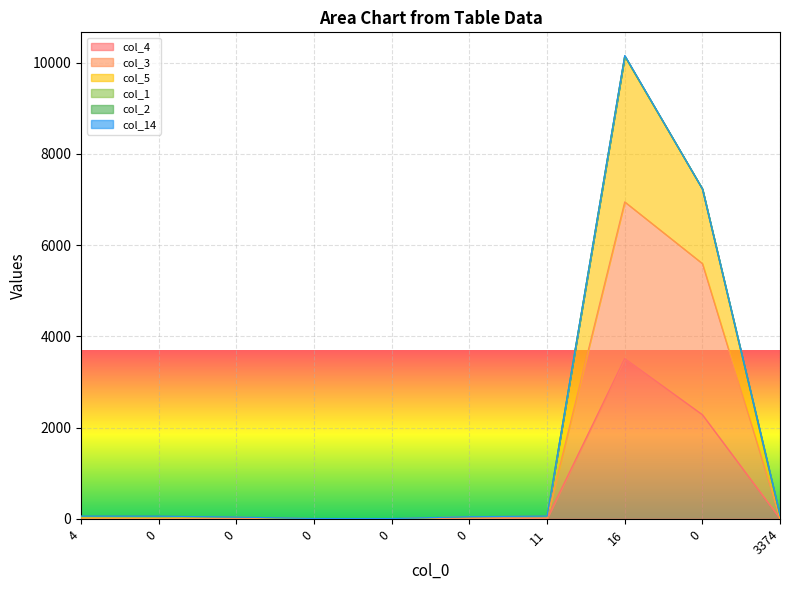

Is it true that col_4 equals 1 at 0?

True